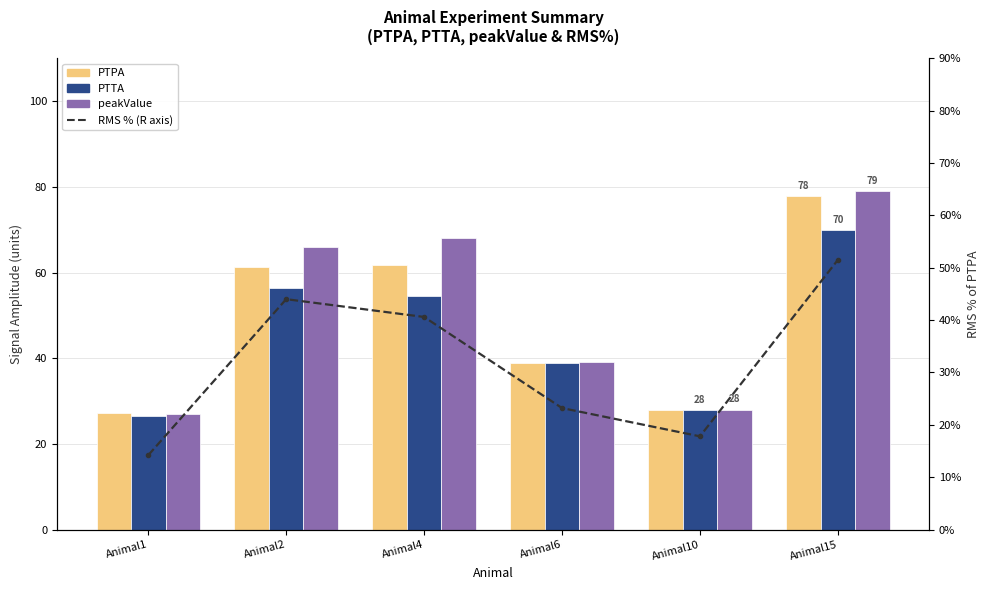

Rank the categories by peakValue value from lowest to highest.

Animal1, Animal10, Animal6, Animal2, Animal4, Animal15